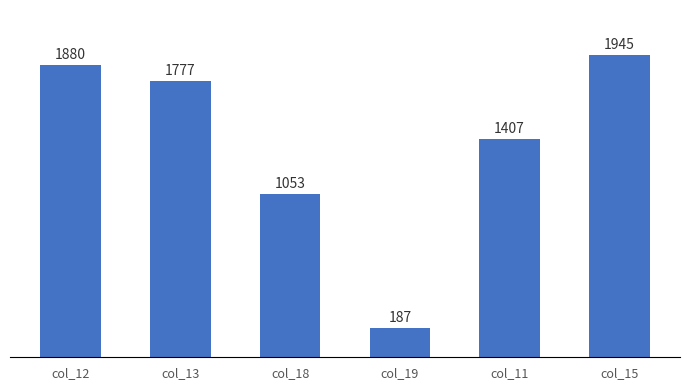

What is the smallest value displayed?

187